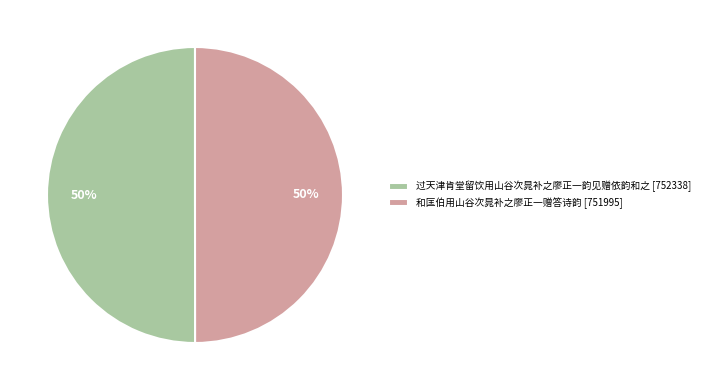

Do 过天津肯堂留饮用山谷次晁补之廖正一韵见赠依韵和之 [752338] and 和匡伯用山谷次晁补之廖正一赠答诗韵 [751995] together represent more than half of the pie?

Yes